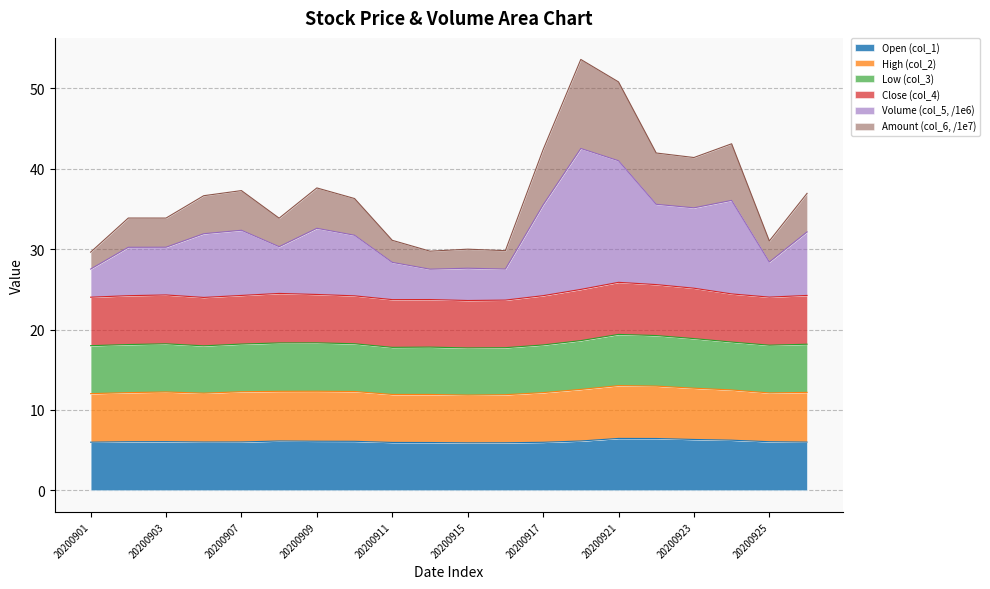

Does the chart display data point markers on the line(s)?

No